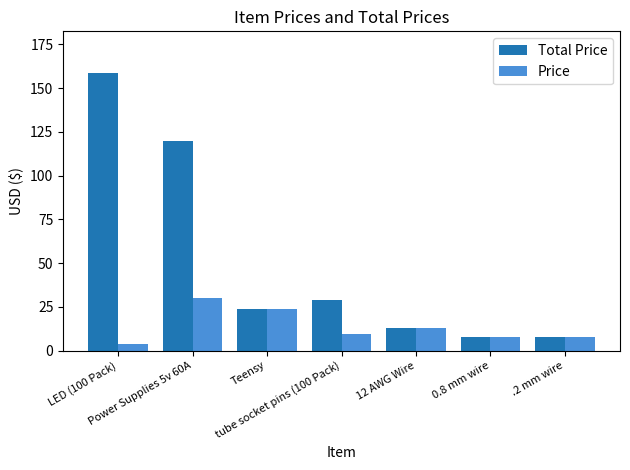

What are all the series names shown in the legend?

Total Price, Price